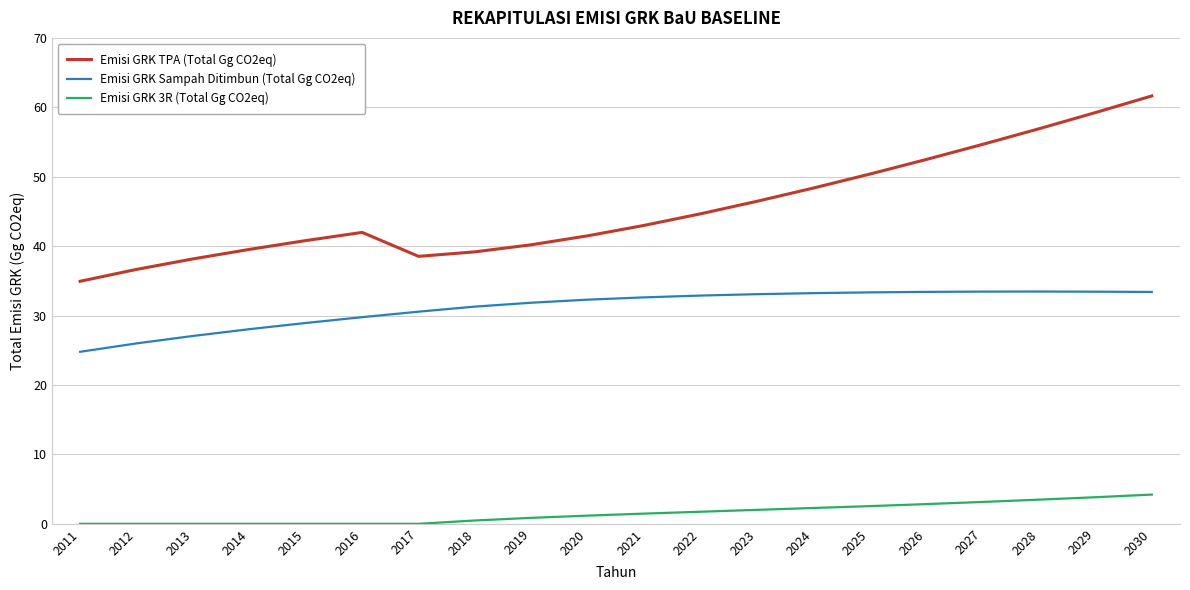

Which series changed the most between 2017 and 2020?

Emisi GRK TPA (Total Gg CO2eq)